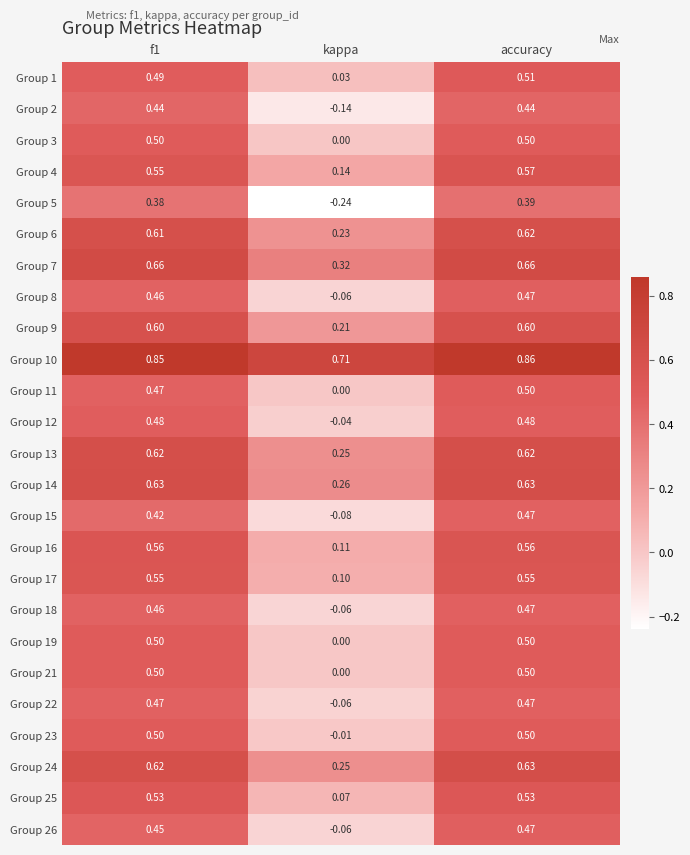

Is the value of Group 19 at kappa greater than the value of Group 14 at kappa?

No